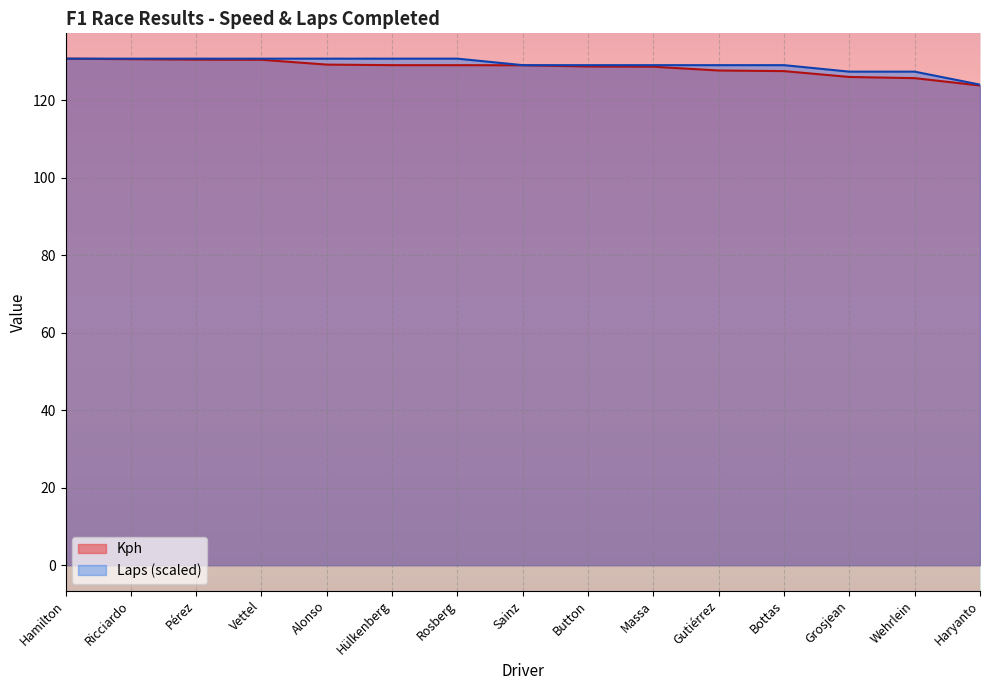

True or false: Laps and Kph intersect in this chart.

False